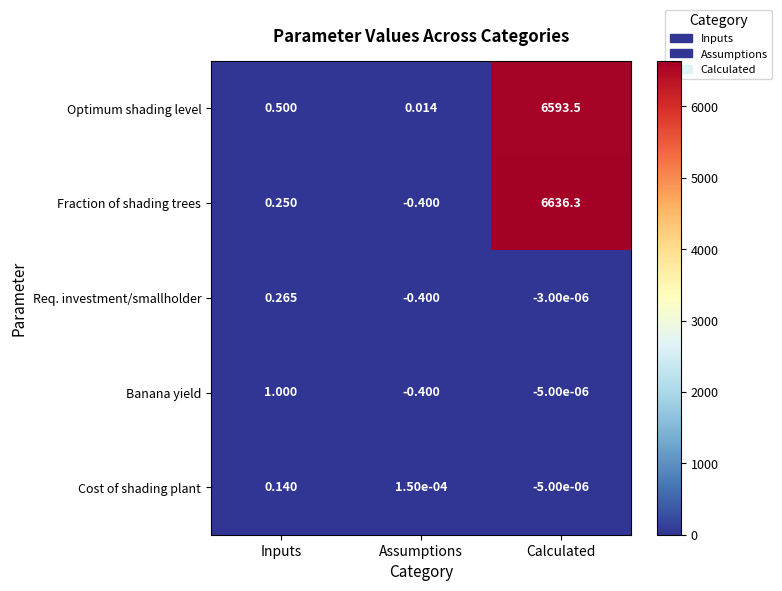

Which series changed the most between Inputs and Calculated?

Fraction of shading trees